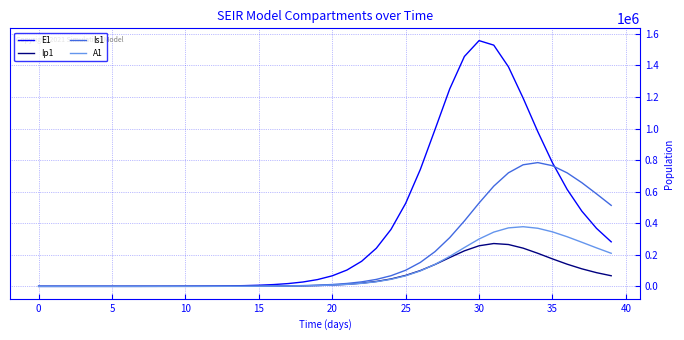

Which series has the largest range (max minus min)?

E1